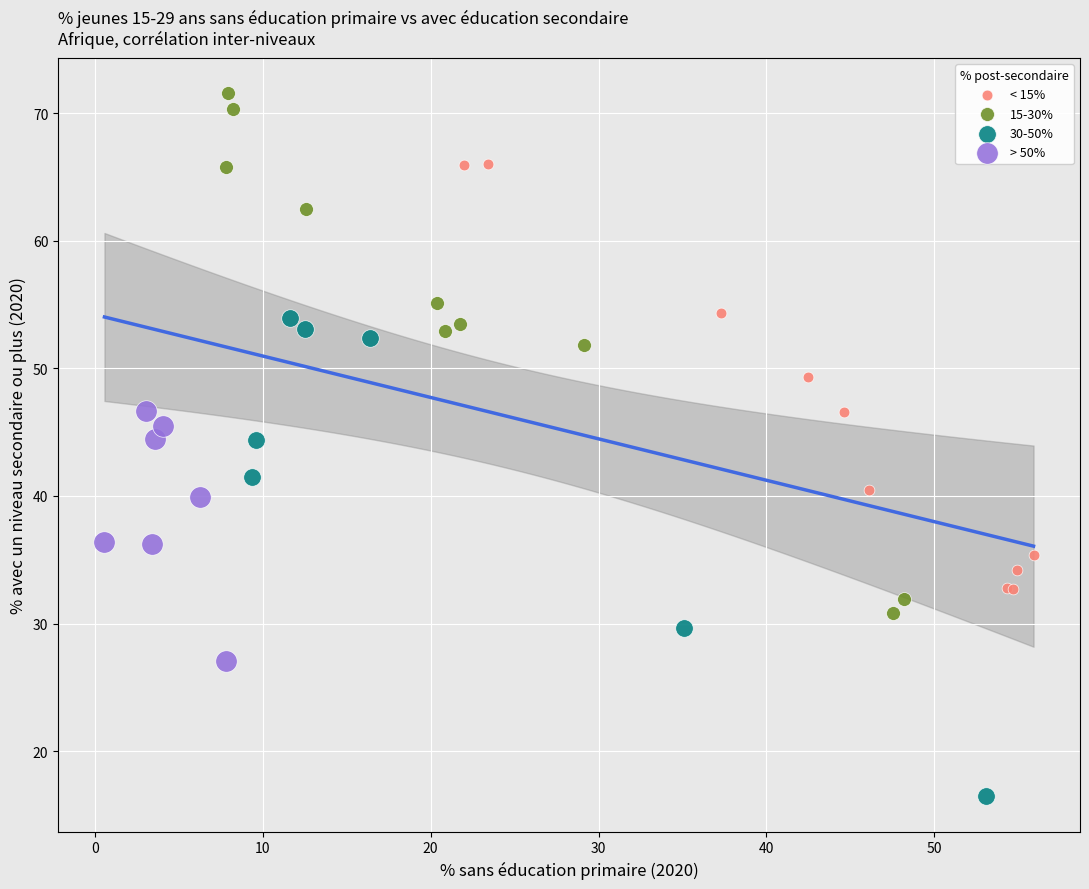

Which series contains the lowest Y value?

30-50%